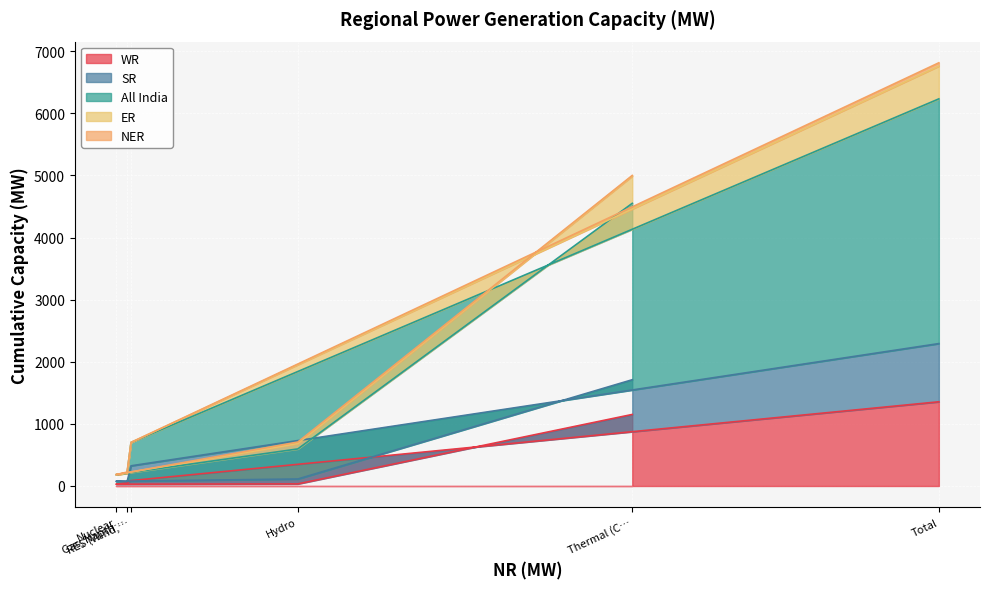

The value of ER at Nuclear is 313. True or false?

False